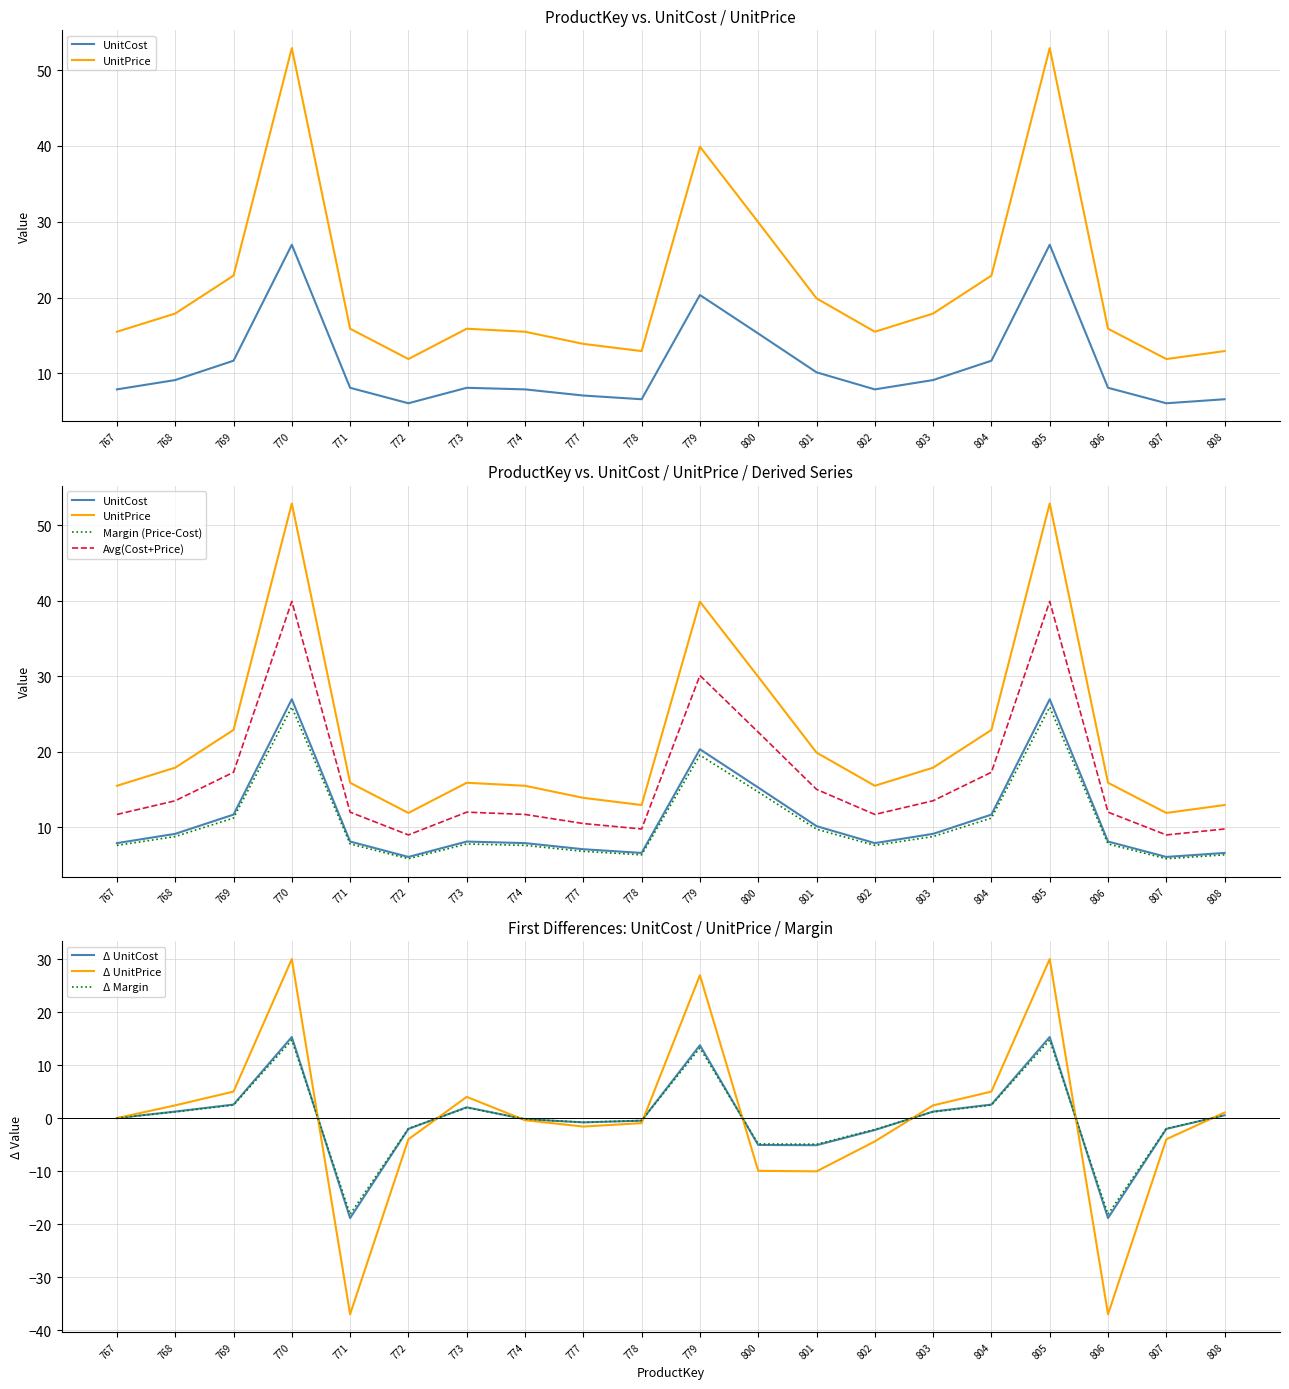

At which label does UnitCost reach its minimum?

772